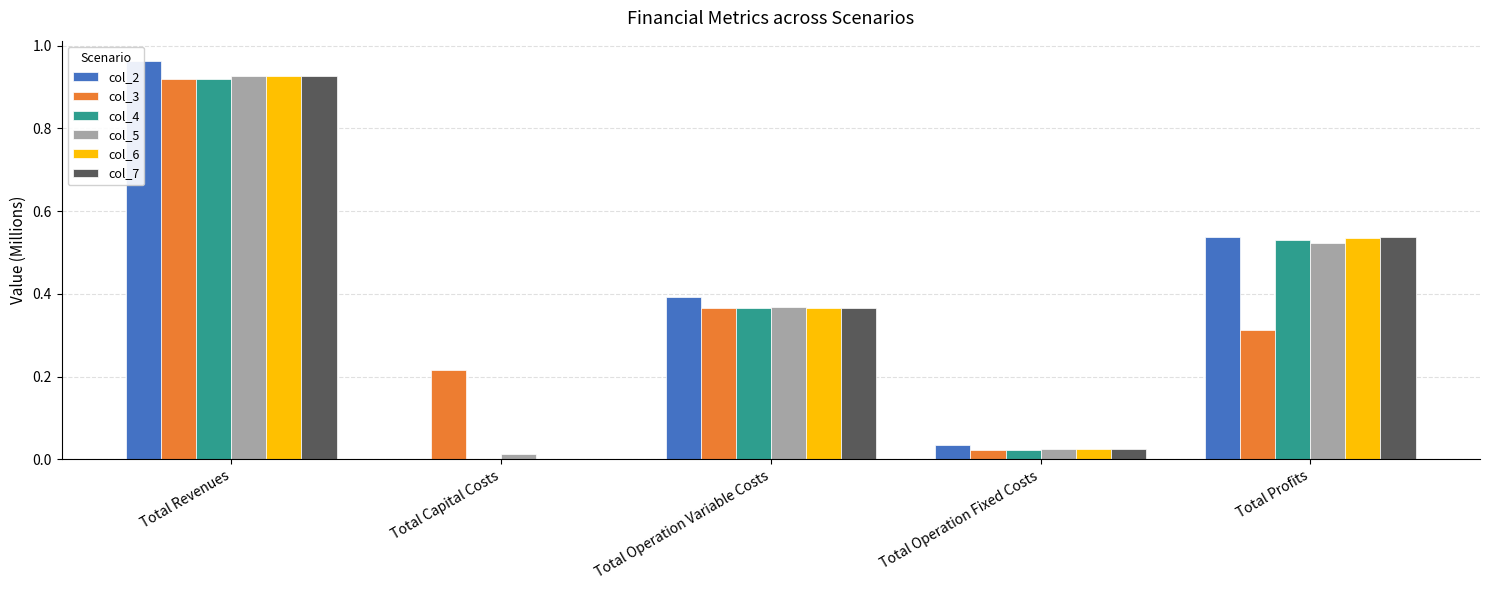

The col_7 series shows 0.4 at Total Operation Variable Costs. True or false?

True